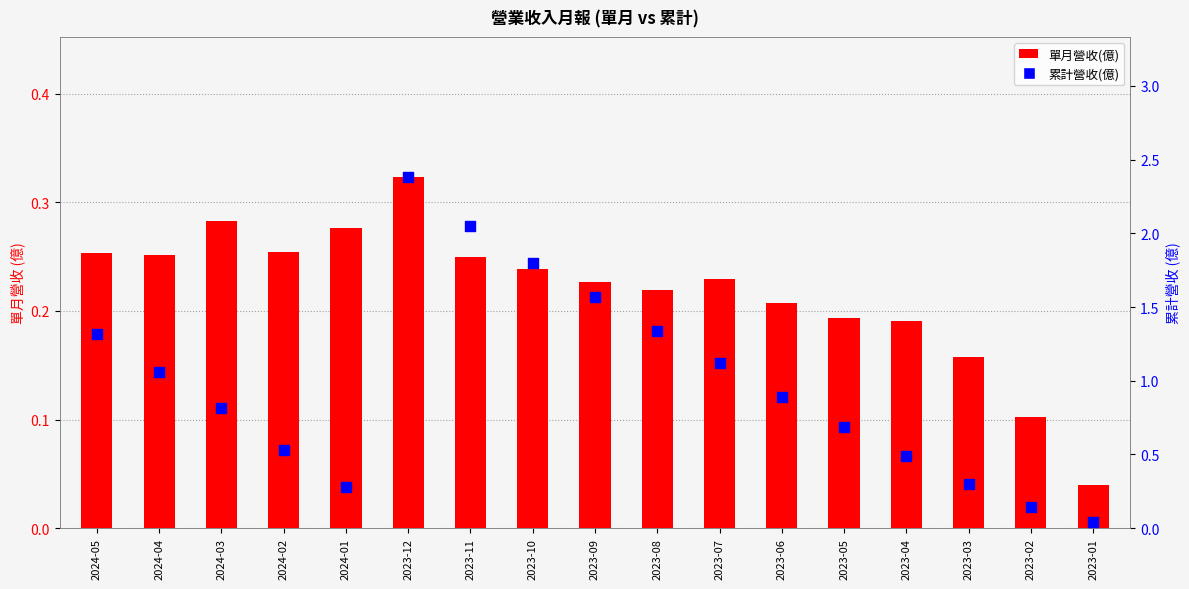

Which series has the largest Y range (max minus min)?

累計營收(億)